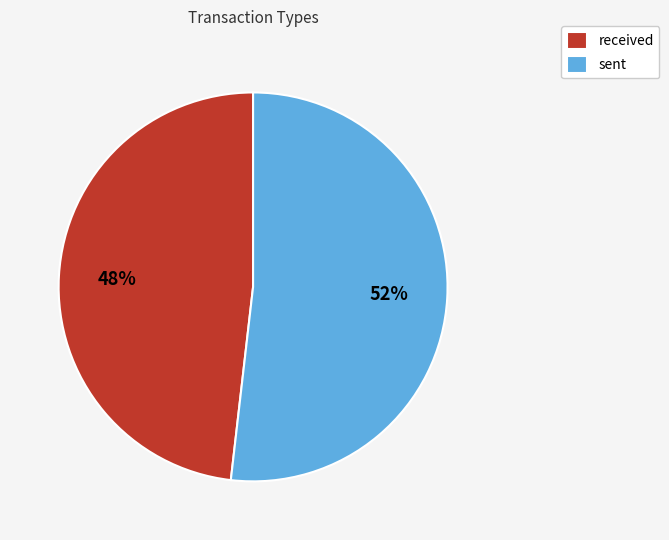

Which has a higher value, received or sent?

sent